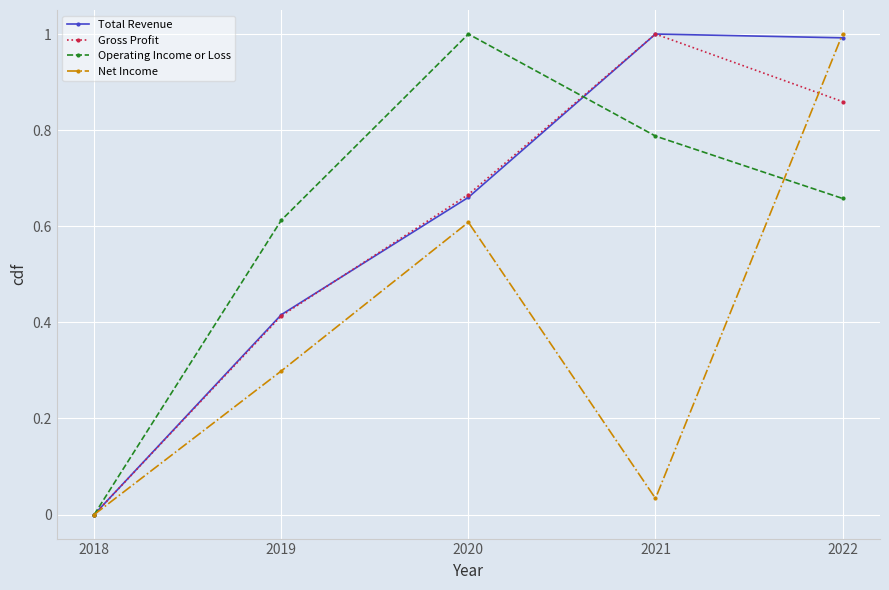

At which category does the chart reach its minimum across all series?

2018